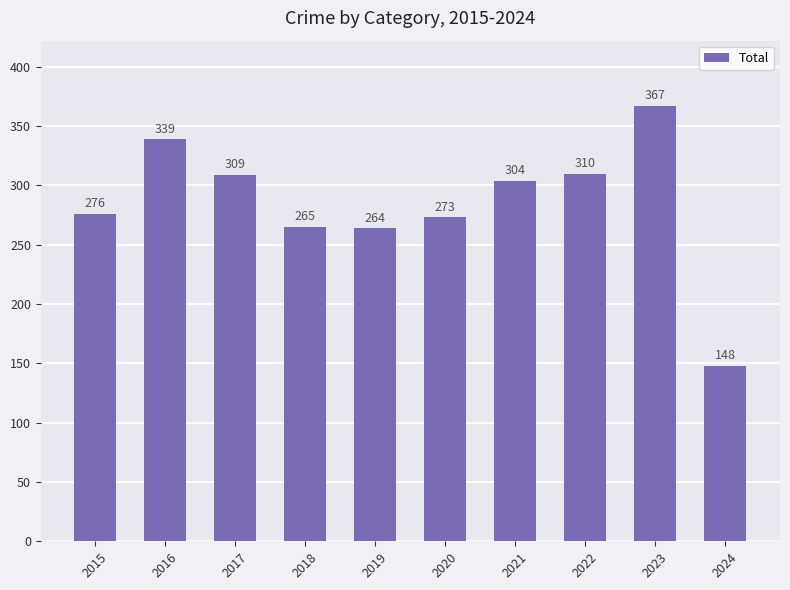

True or false: the data shows 273 at 2020.

True